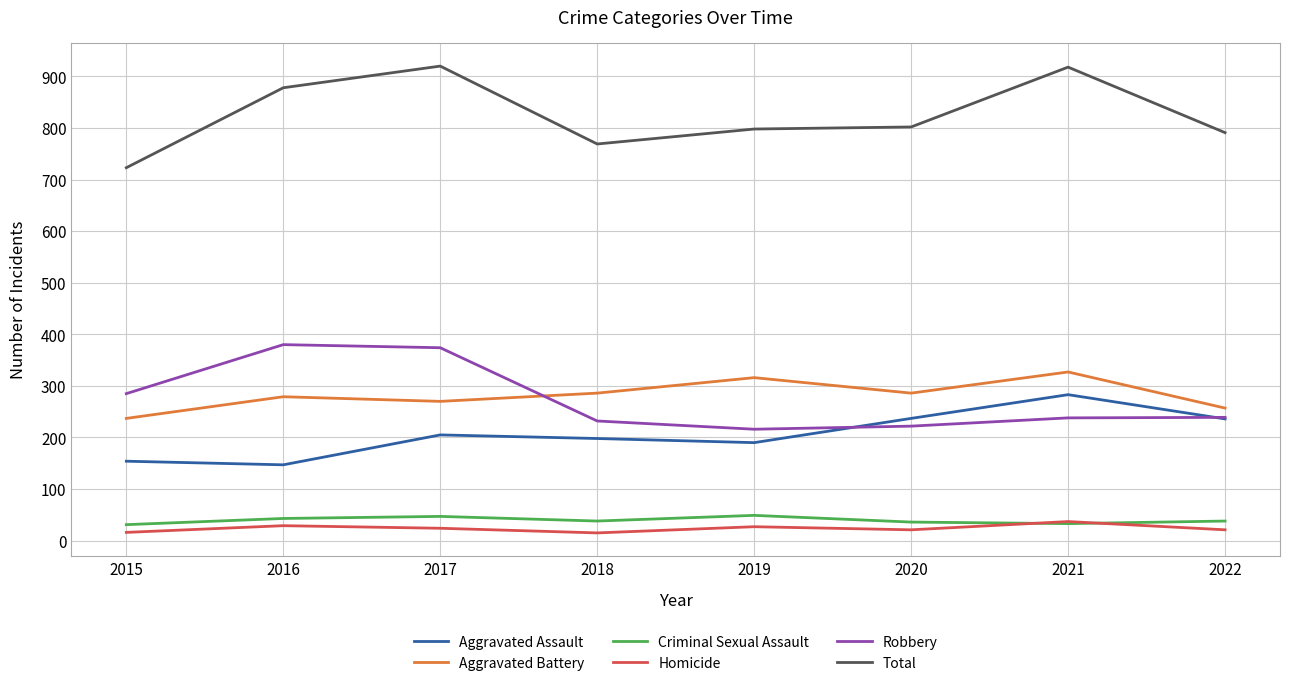

How many distinct data groups are displayed?

6